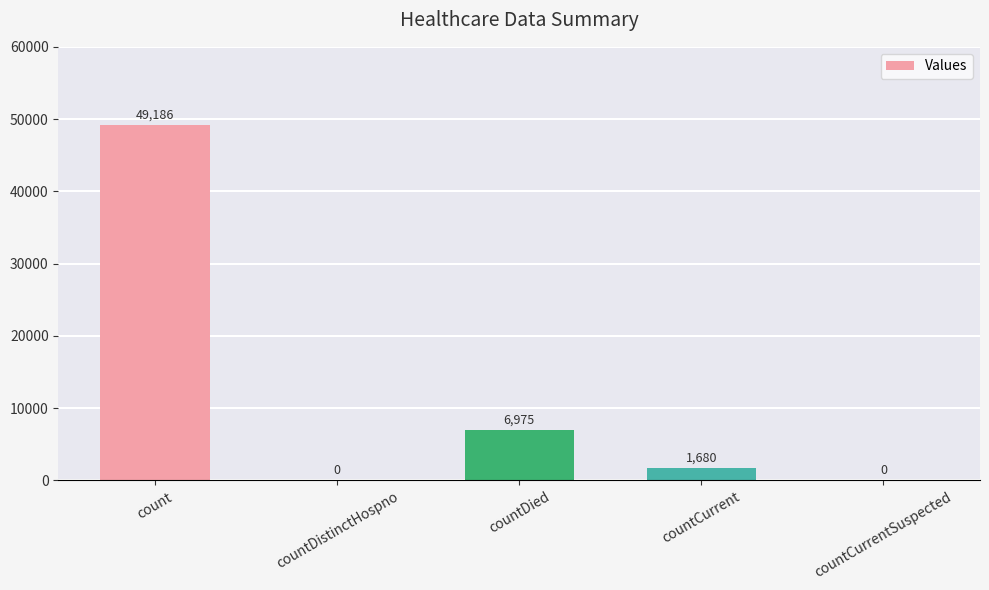

Reading left to right, transcribe all the data shown in this chart.

49186	0	6975	1680	0